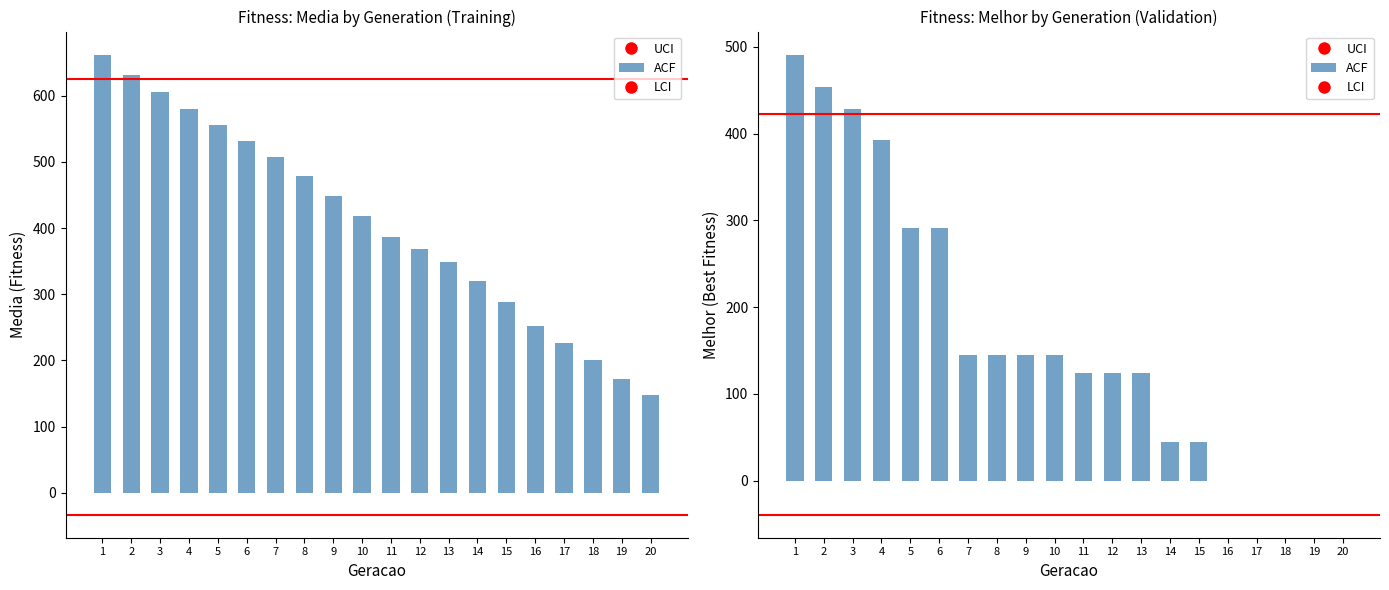

Reading left to right, extract all data points from this chart.

662.0	631.3	605.8	580.4	556.0	530.7	506.9	478.9	448.0	418.6	386.8	368.3	349.2	320.1	288.3	251.2	225.6	201.2	171.5	147.1